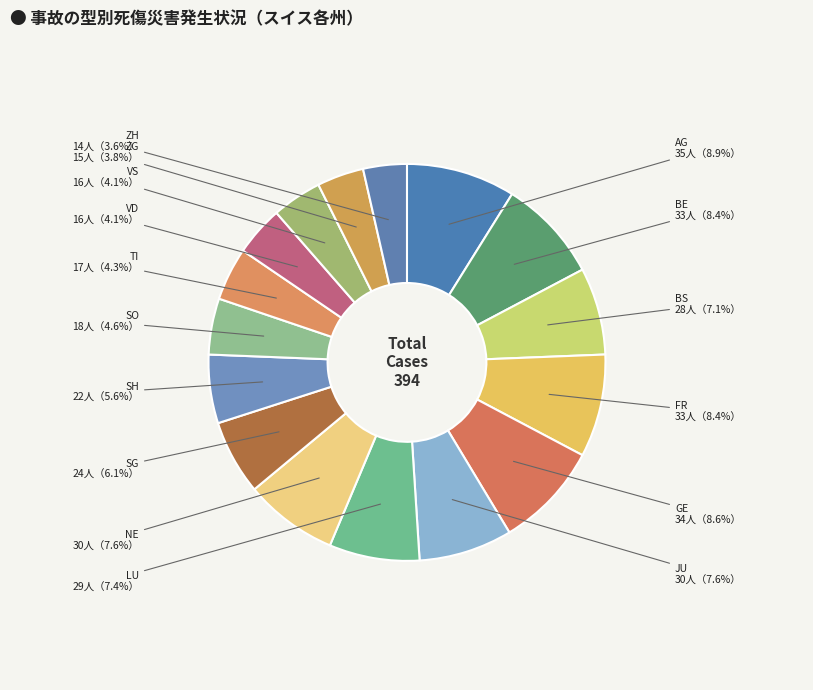

Is SH the majority of the pie?

No